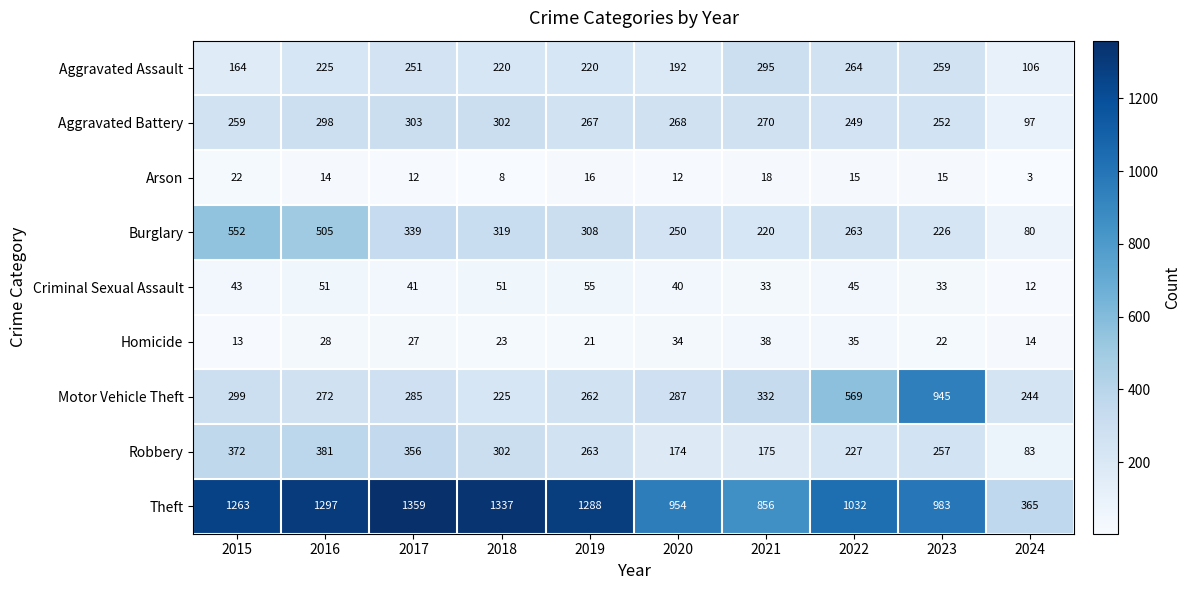

What is the spread (max minus min) of values at 2024?

362